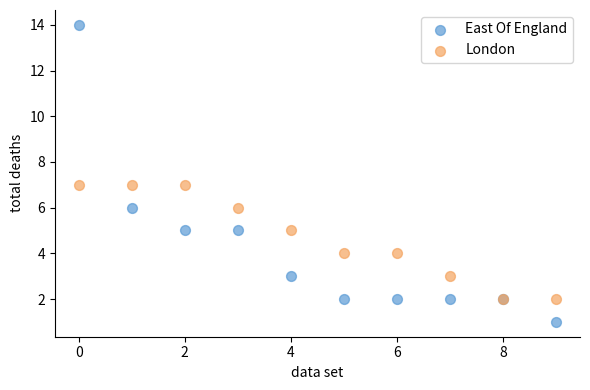

Which series has the largest Y range (max minus min)?

East Of England